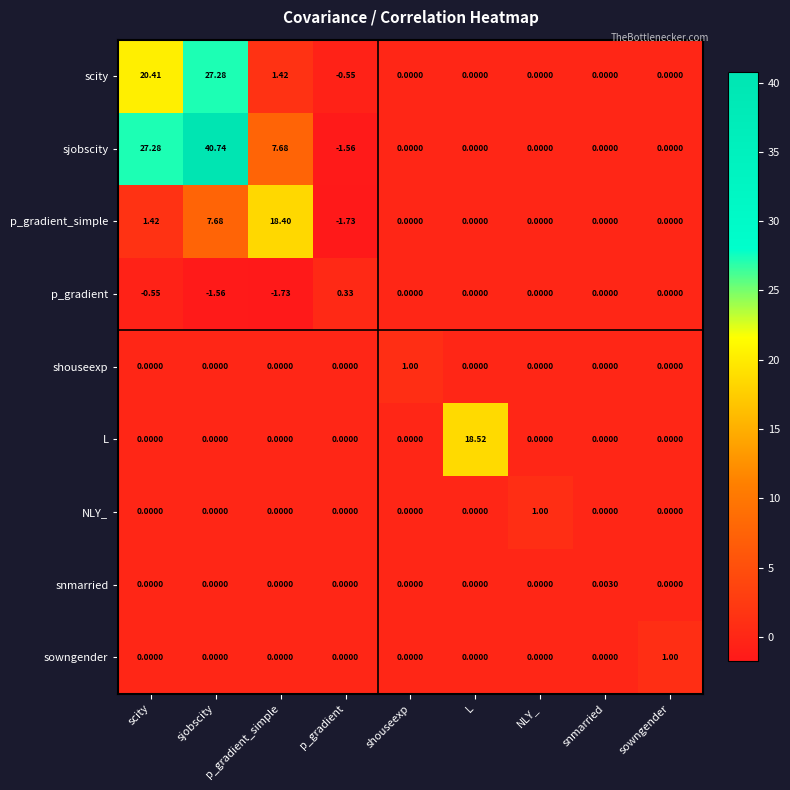

What is the difference between the highest and lowest values at L?

18.5